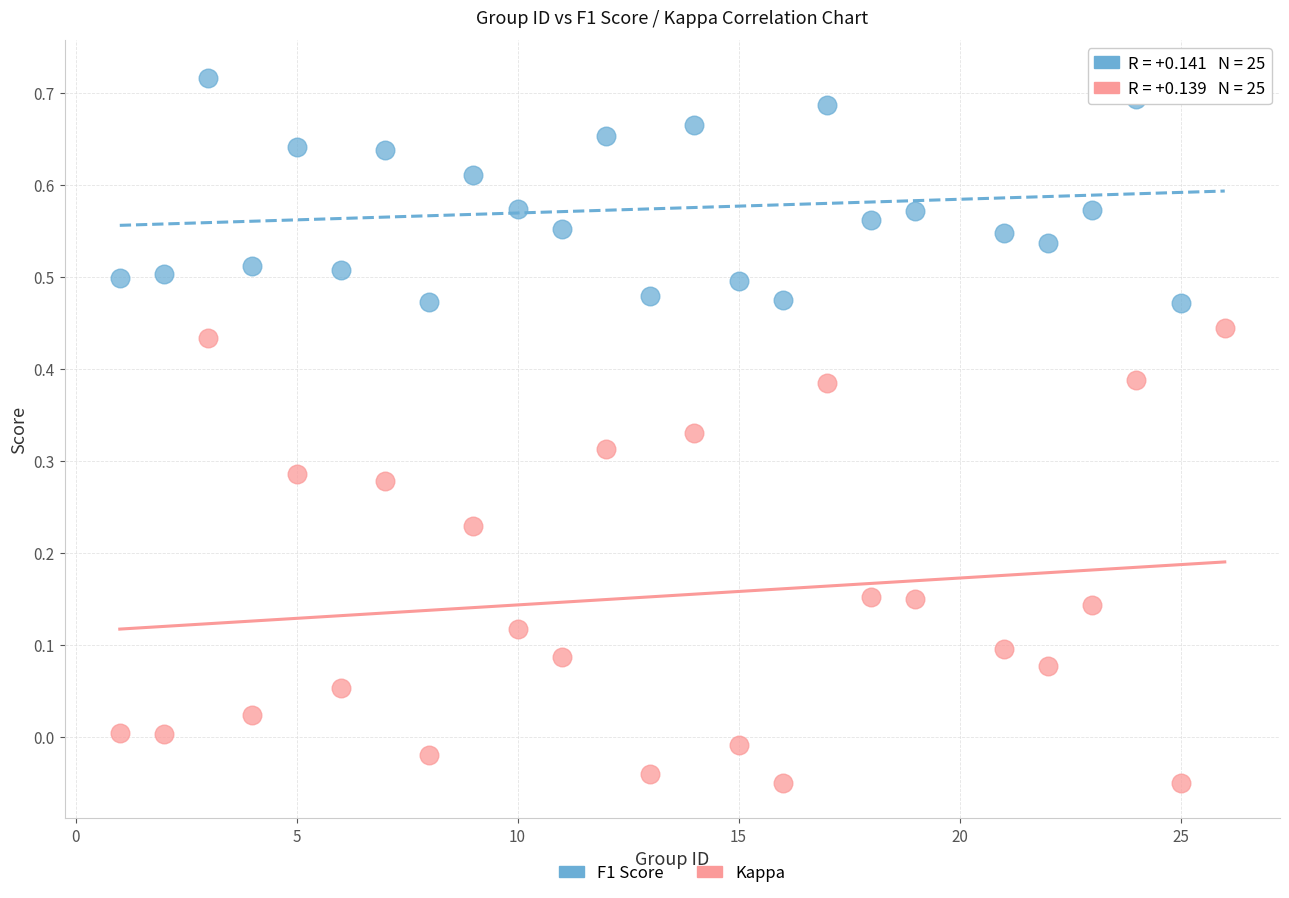

Across all data points, what is the range of X values (max minus min)?

25.0